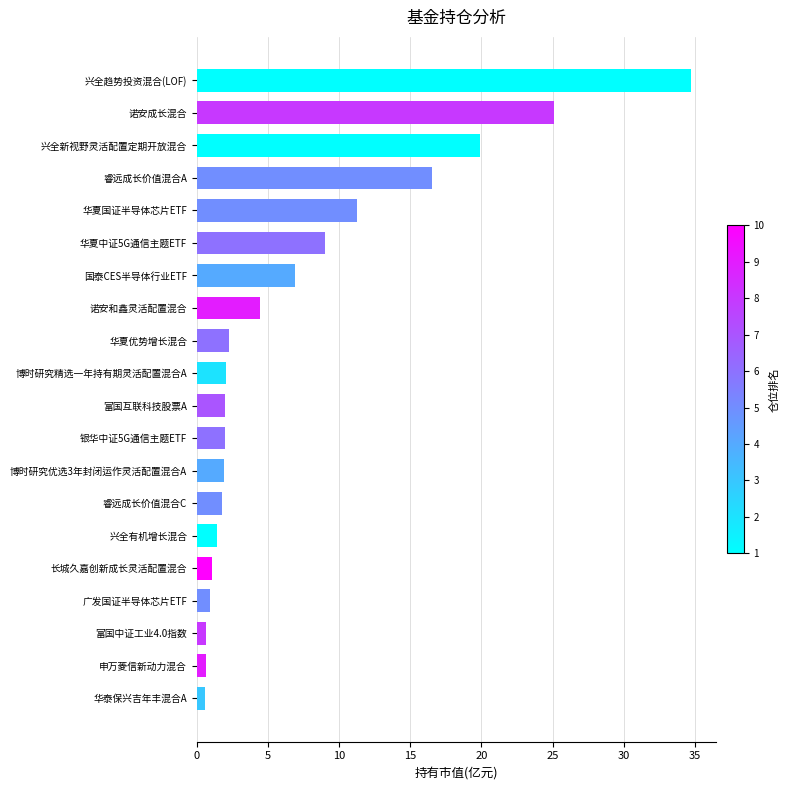

True or false: the data shows 1.9 at 博时研究优选3年封闭运作灵活配置混合A.

True